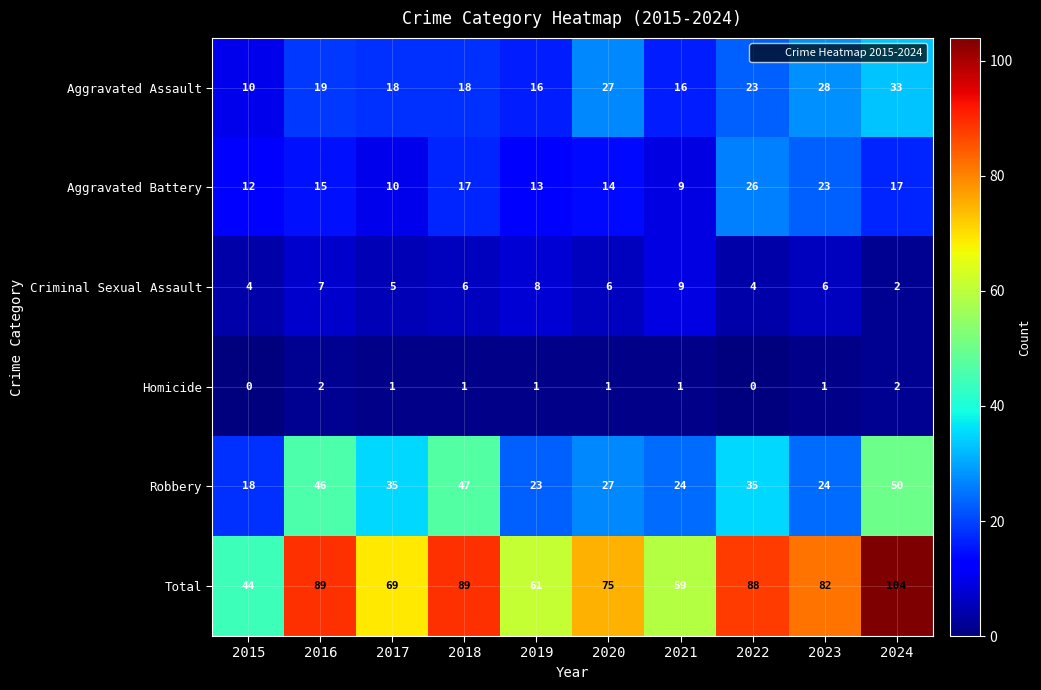

Where is Criminal Sexual Assault nearest to the value 5?

2017